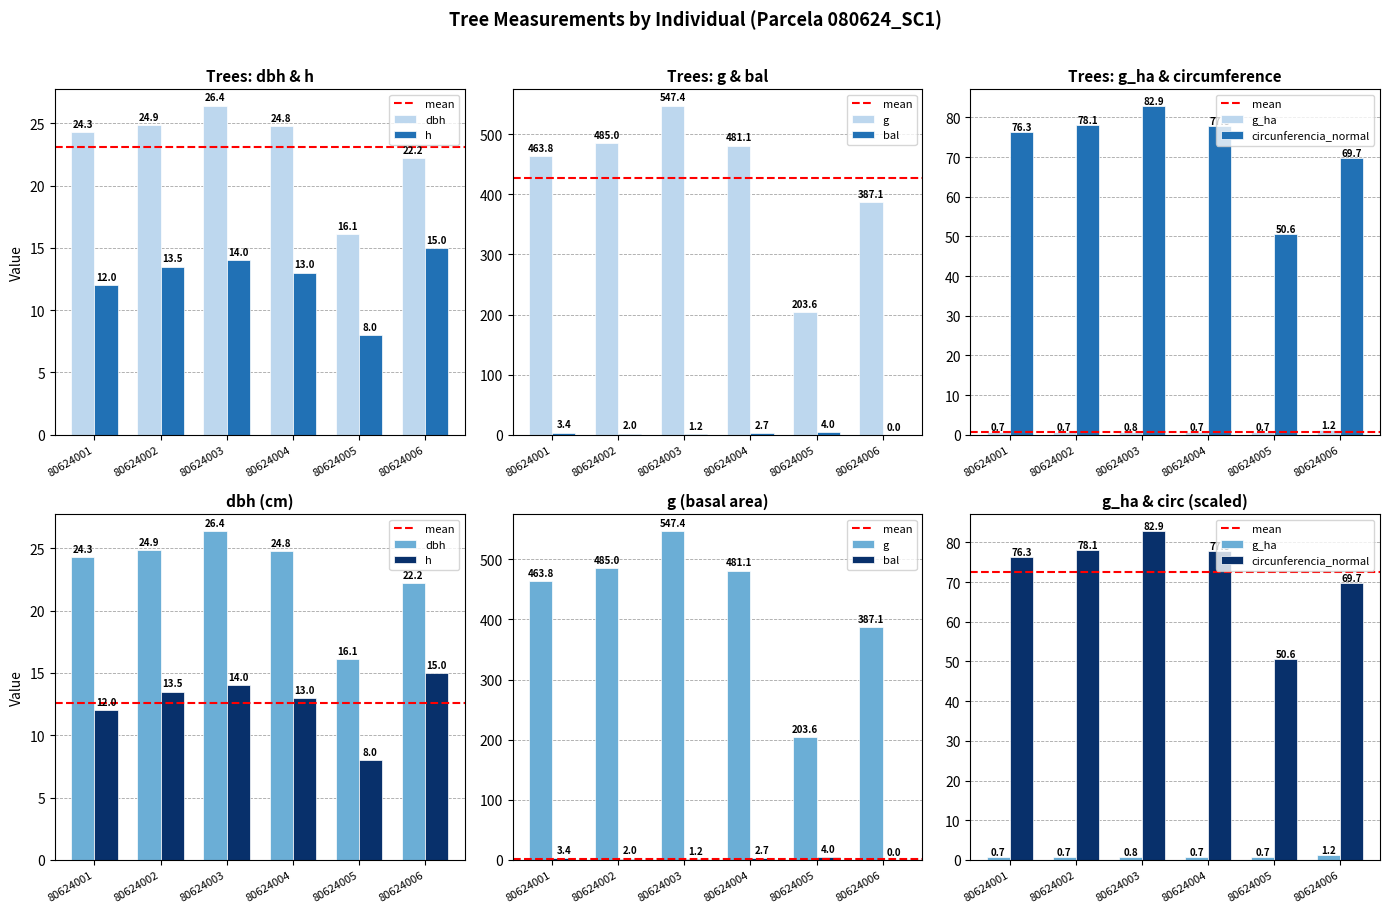

What is the difference between the maximum and minimum values in the bal series?

4.0